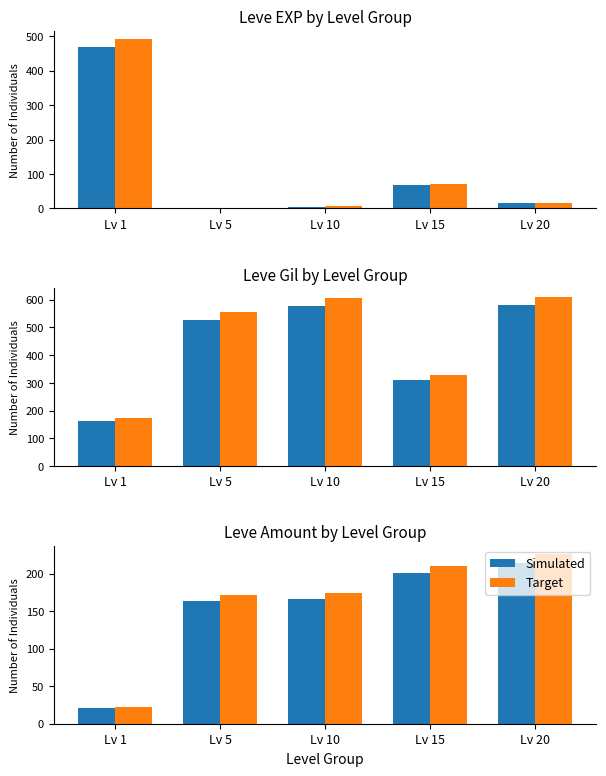

What are all the series names shown in the legend?

Simulated, Target